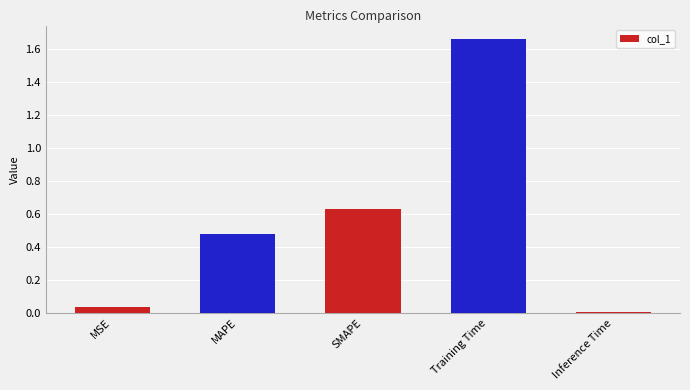

List the labels in order of value, largest first.

Training Time, SMAPE, MAPE, MSE, Inference Time